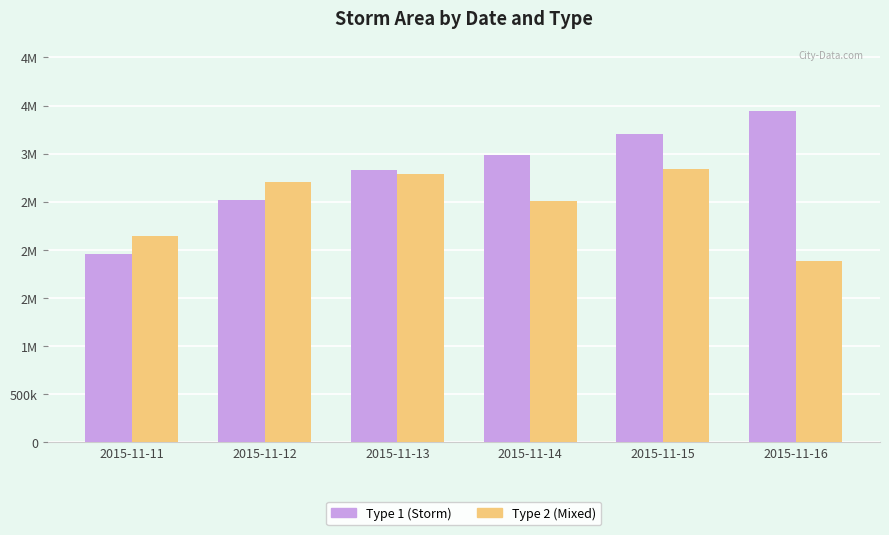

What is the sum of the Type 1 (Storm) values at 2015-11-11 and 2015-11-15?

5166875